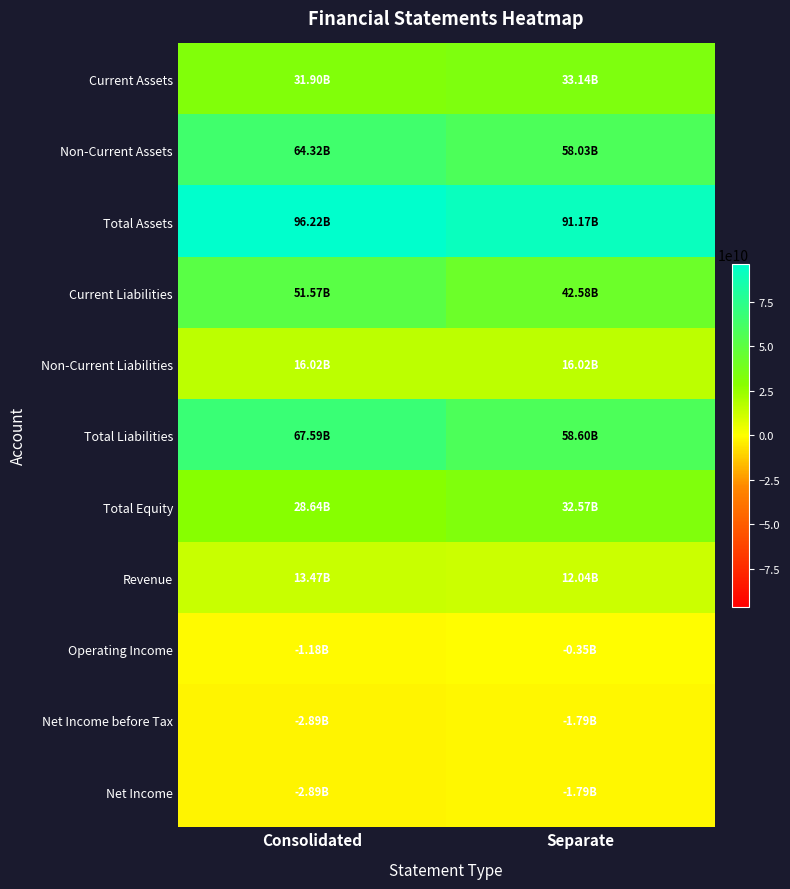

Reading left to right, transcribe all the data shown in this chart.

Current Assets: Consolidated=31900461745	Separate=33137754351
Non-Current Assets: Consolidated=64321568276	Separate=58033055264
Total Assets: Consolidated=96222030021	Separate=91170809615
Current Liabilities: Consolidated=51565661022	Separate=42580292295
Non-Current Liabilities: Consolidated=16020322588	Separate=16020322588
Total Liabilities: Consolidated=67585983610	Separate=58600614883
Total Equity: Consolidated=28636046411	Separate=32570194732
Revenue: Consolidated=13467113190	Separate=12044537377
Operating Income: Consolidated=-1183544425	Separate=-345896793
Net Income before Tax: Consolidated=-2888735668	Separate=-1786729757
Net Income: Consolidated=-2888735668	Separate=-1786729757